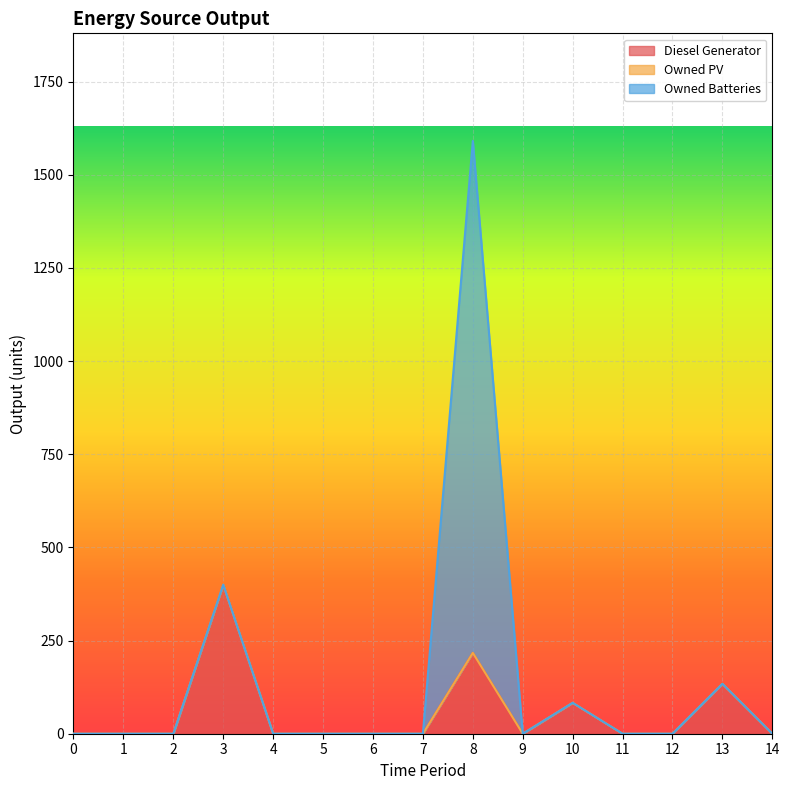

Does the chart display data point markers on the line(s)?

No